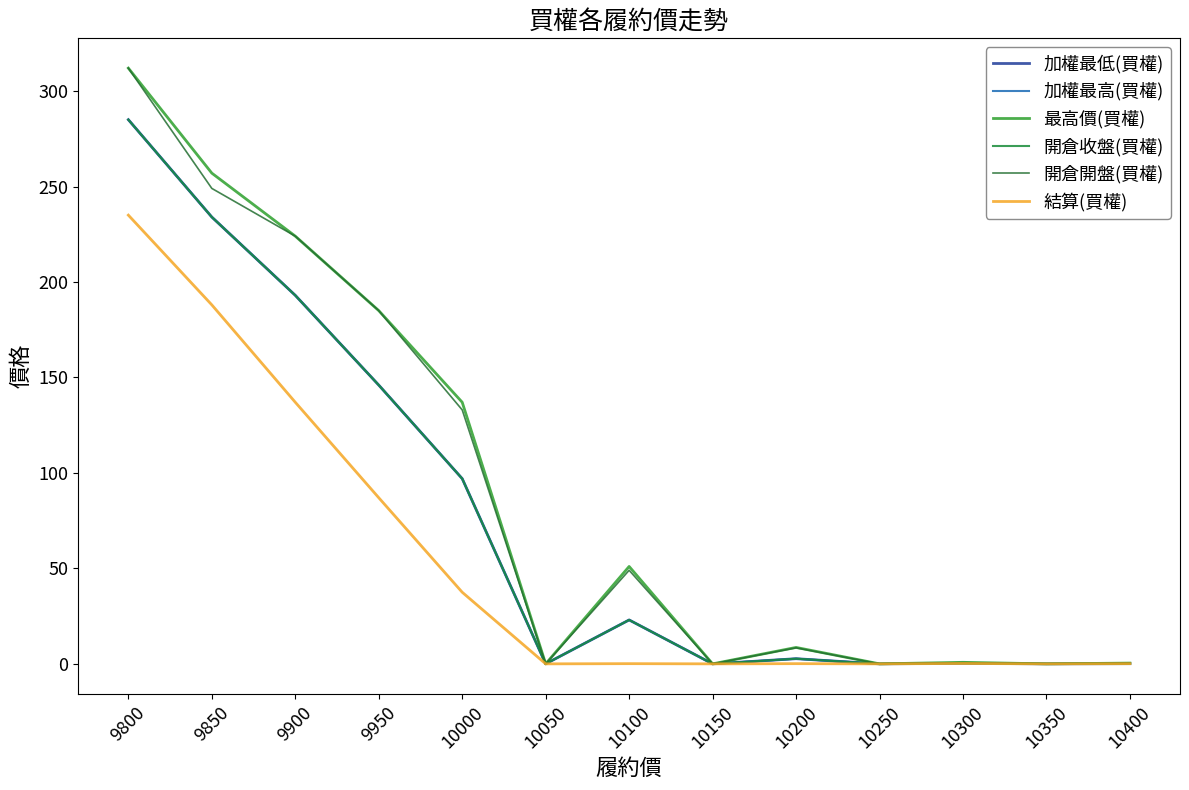

What is the difference between the 最高價(買權) values at 9850 and 9800?

55.0